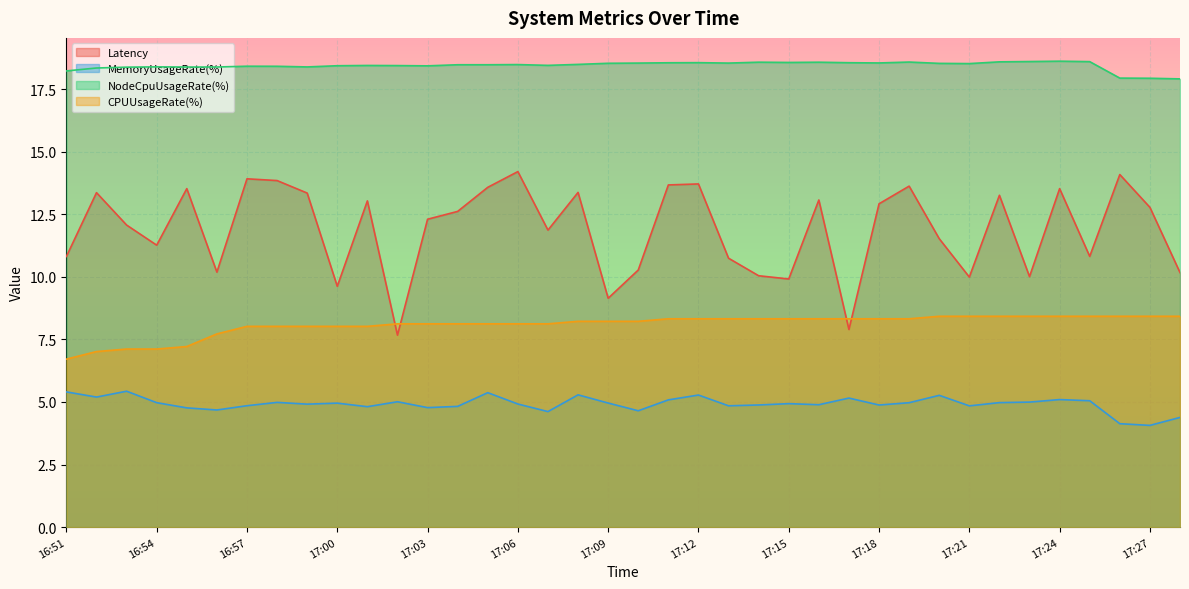

List the labels in order of MemoryUsageRate(%) value, largest first.

16:53, 16:51, 17:05, 17:08, 17:12, 17:20, 16:52, 17:17, 17:24, 17:11, 17:25, 17:02, 17:23, 16:58, 17:22, 16:54, 17:19, 17:09, 17:00, 17:15, 17:06, 16:59, 17:16, 17:14, 17:18, 16:57, 17:13, 17:21, 17:04, 17:01, 17:03, 16:55, 16:56, 17:10, 17:07, 17:28, 17:26, 17:27